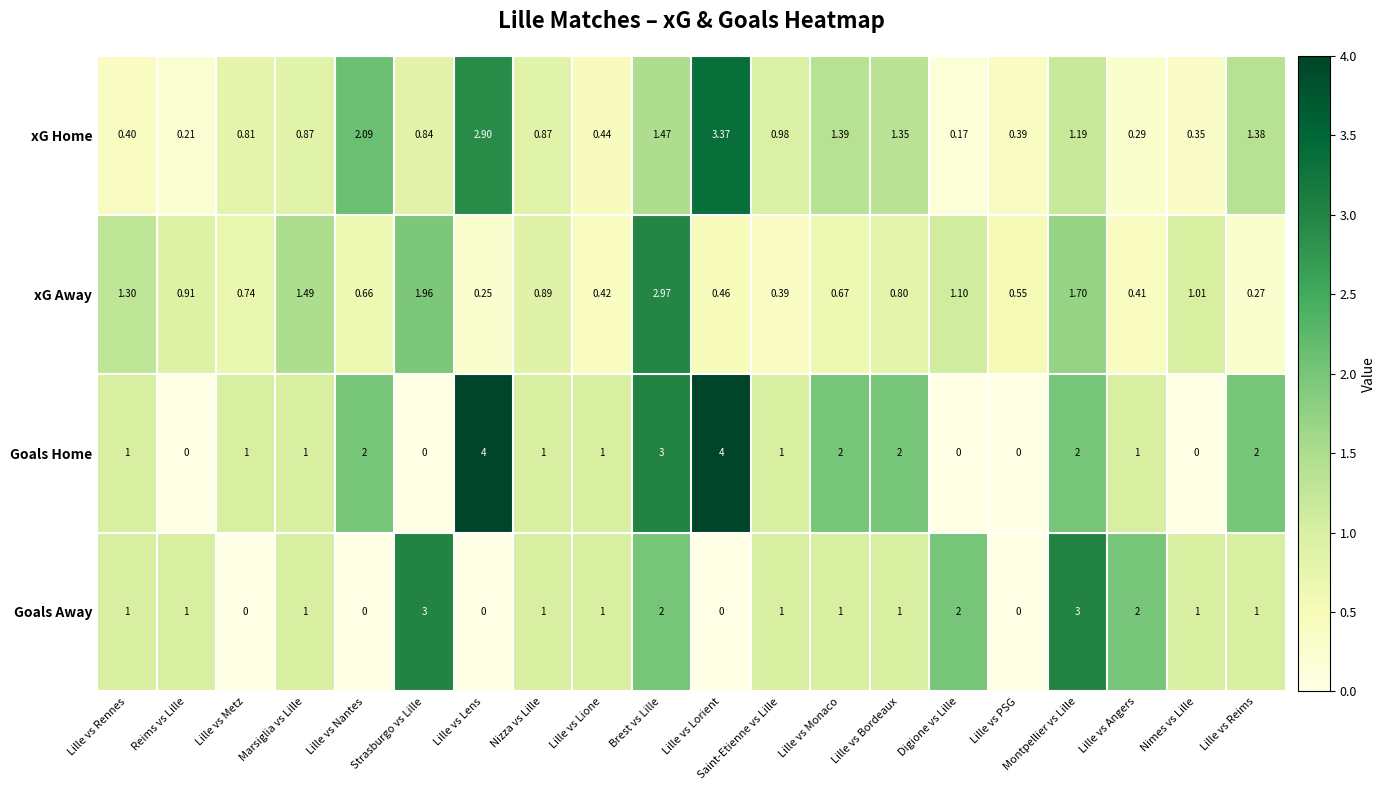

Which series changed the most between Lille vs Metz and Lille vs PSG?

Goals Home